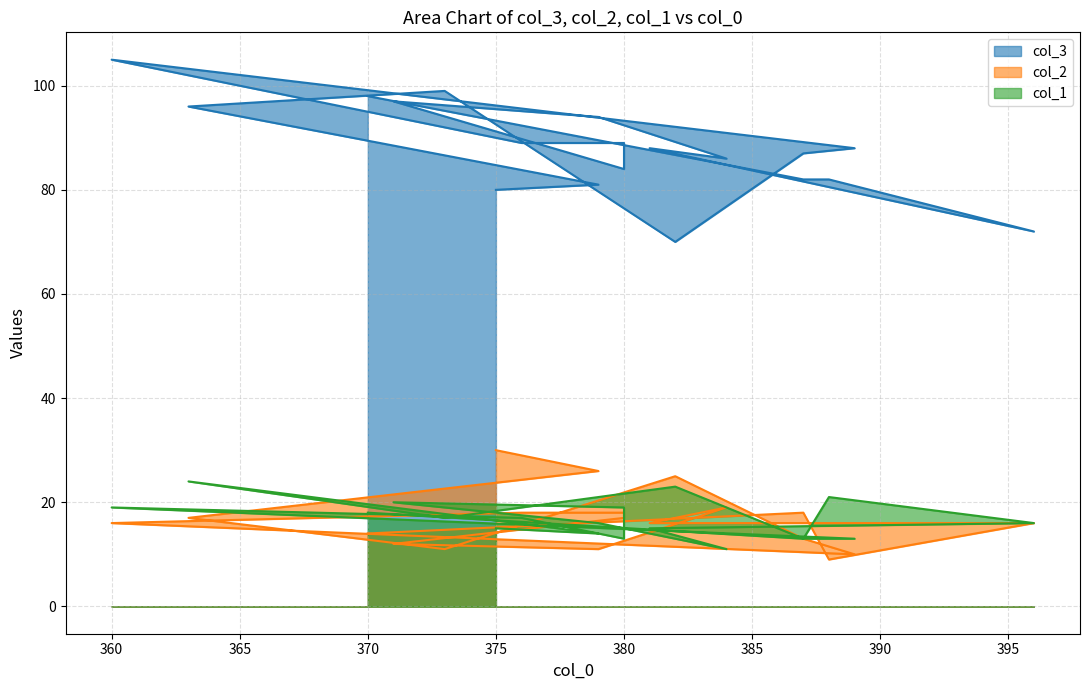

True or false: col_1 has a value of 20 at 371.

True